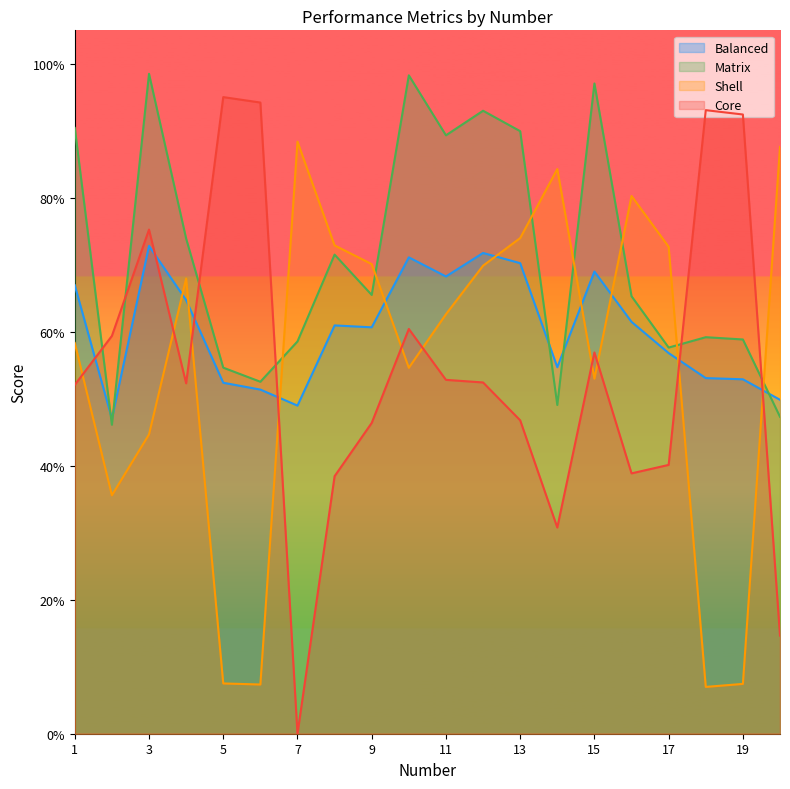

Does the chart have visible grid lines?

No